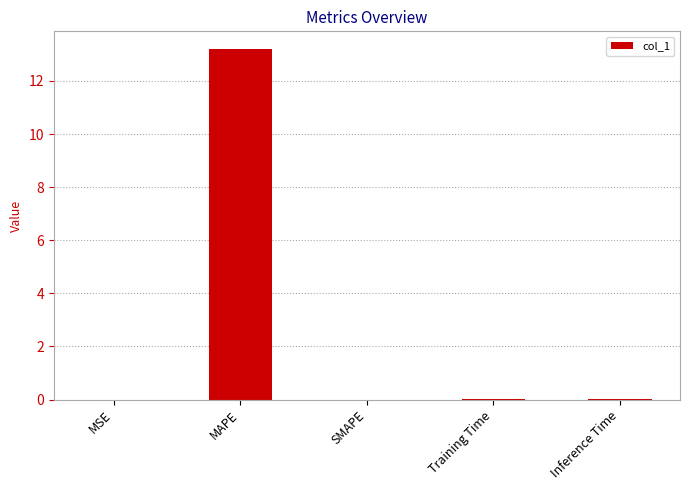

True or false: the data shows 0.0 at Inference Time.

True